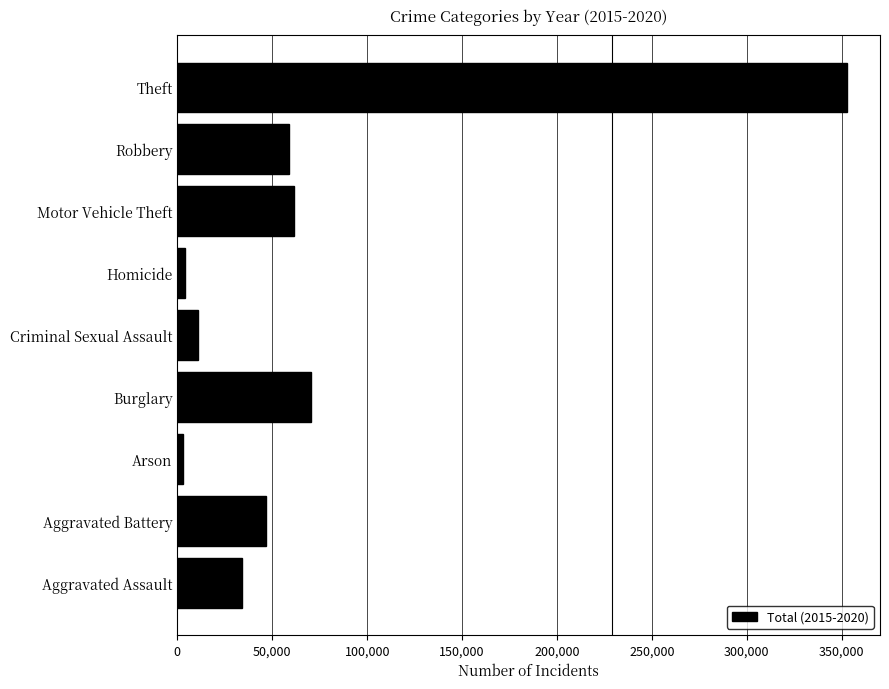

Between Aggravated Battery and Burglary, which is larger?

Burglary